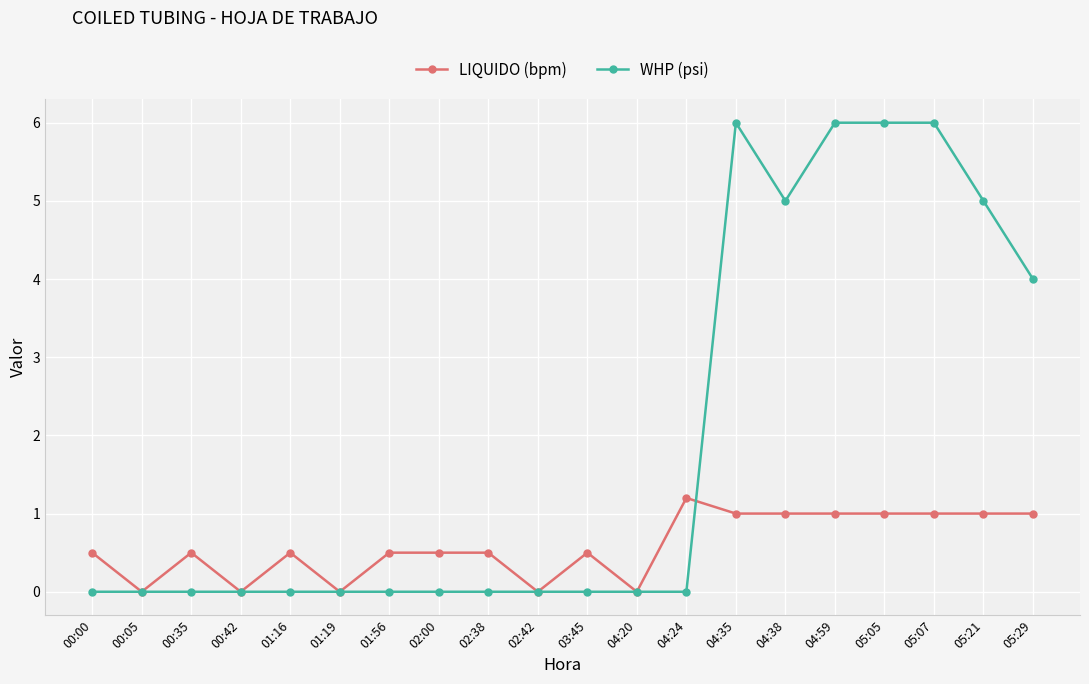

Which series ends up on top after the final intersection of WHP (psi) and LIQUIDO (bpm)?

WHP (psi)